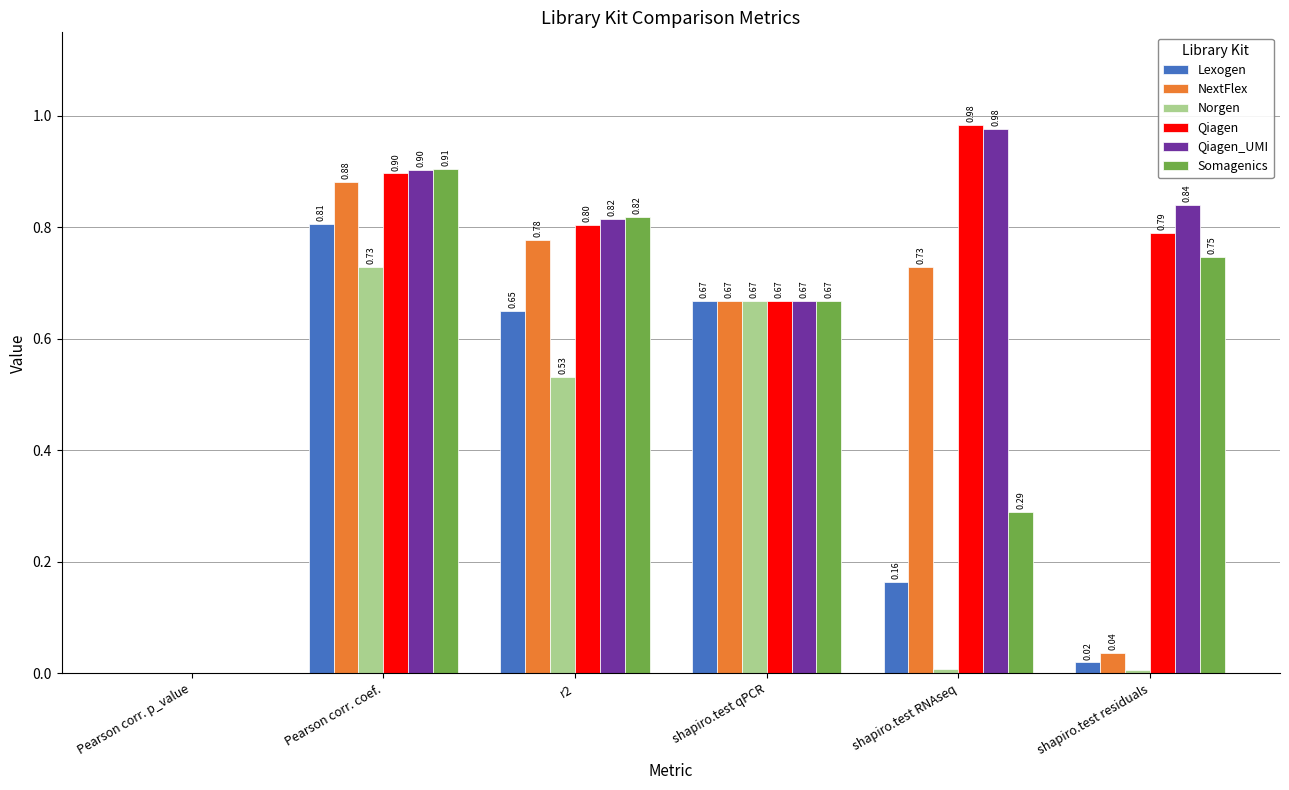

How many groups of bars are there?

6